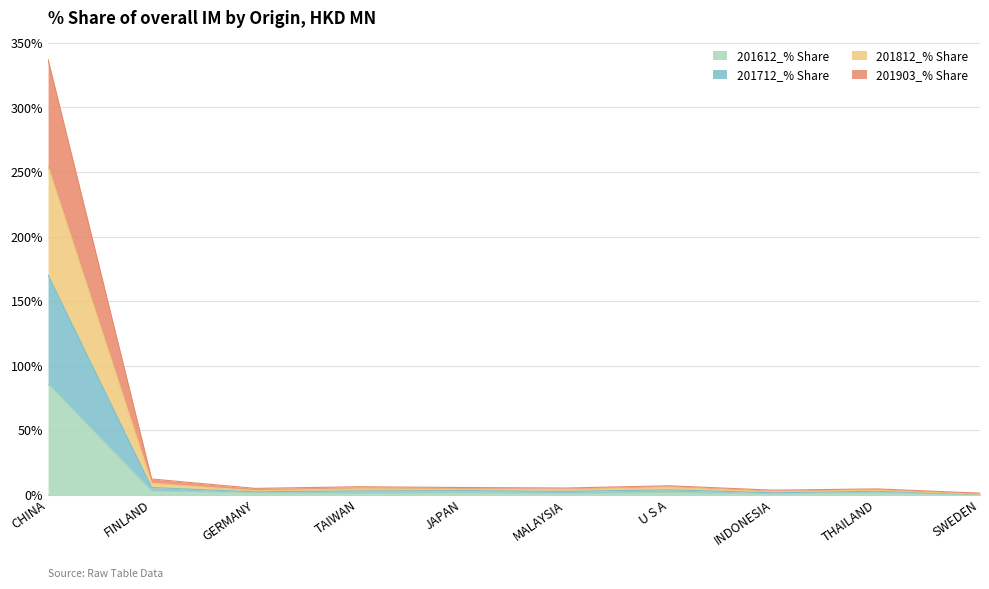

True or false: 201612_% Share has a value of 85.8 at CHINA.

True